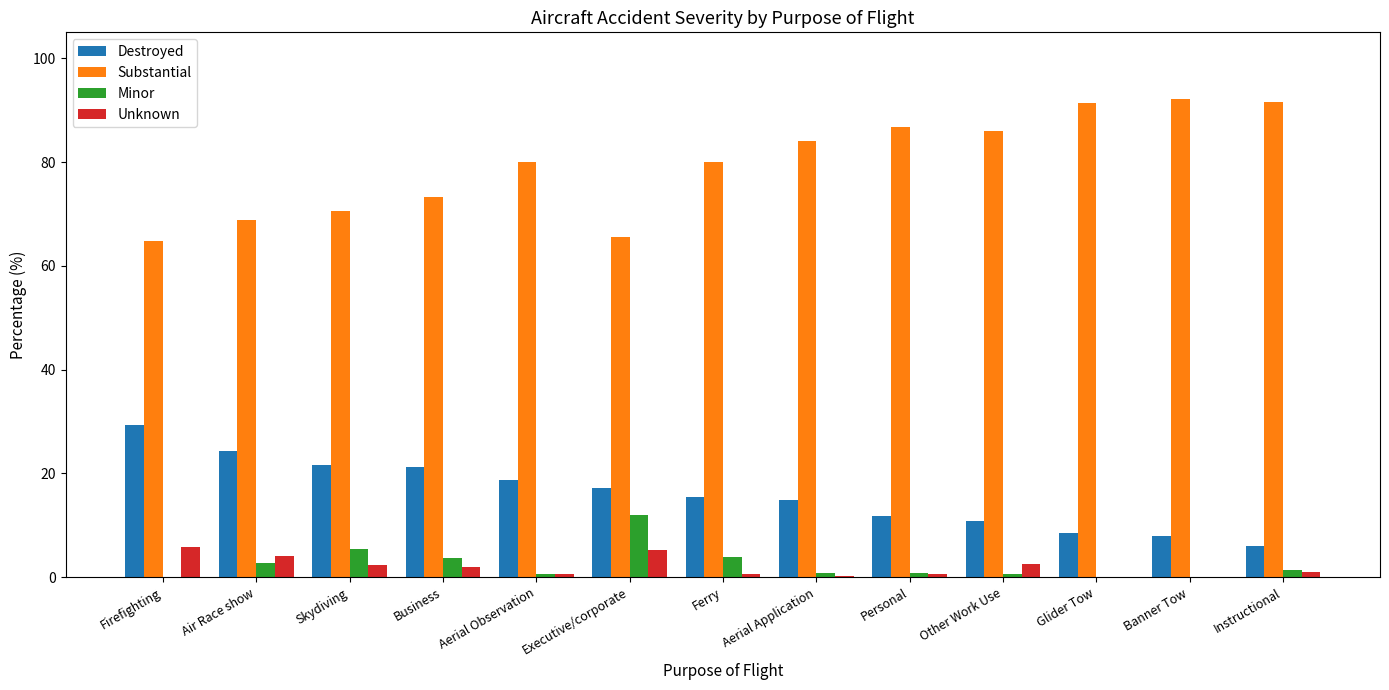

What is the total value across all series at Air Race show?

100.0